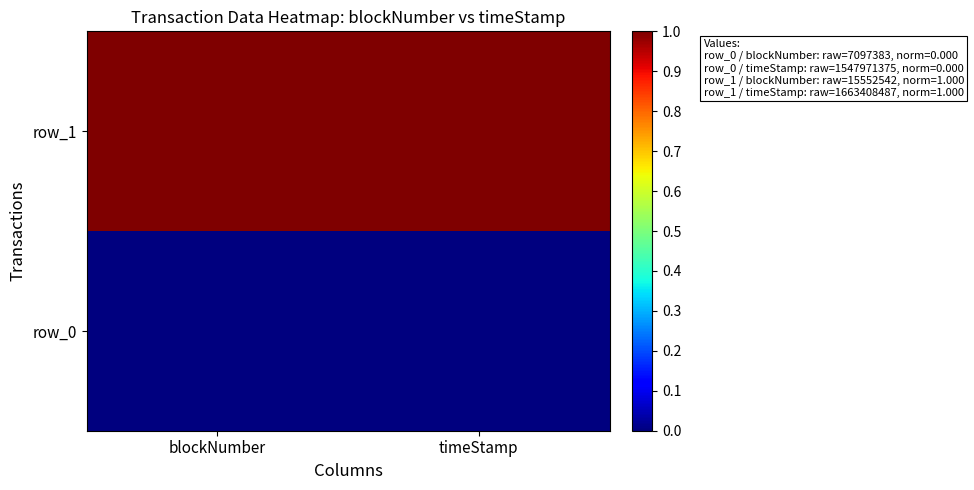

Which category has the highest value in the row_0 series?

blockNumber